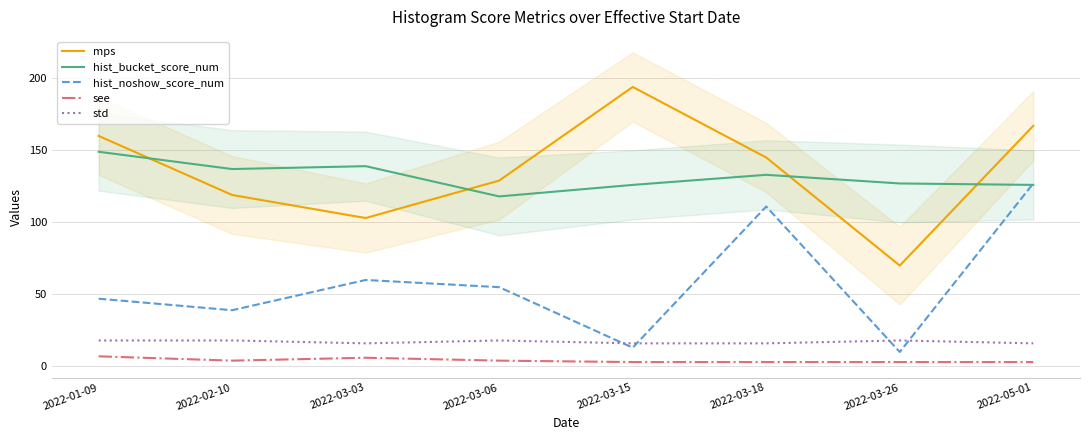

What is the sum of the hist_bucket_score_num values at 2022-03-26 and 2022-05-01?

253